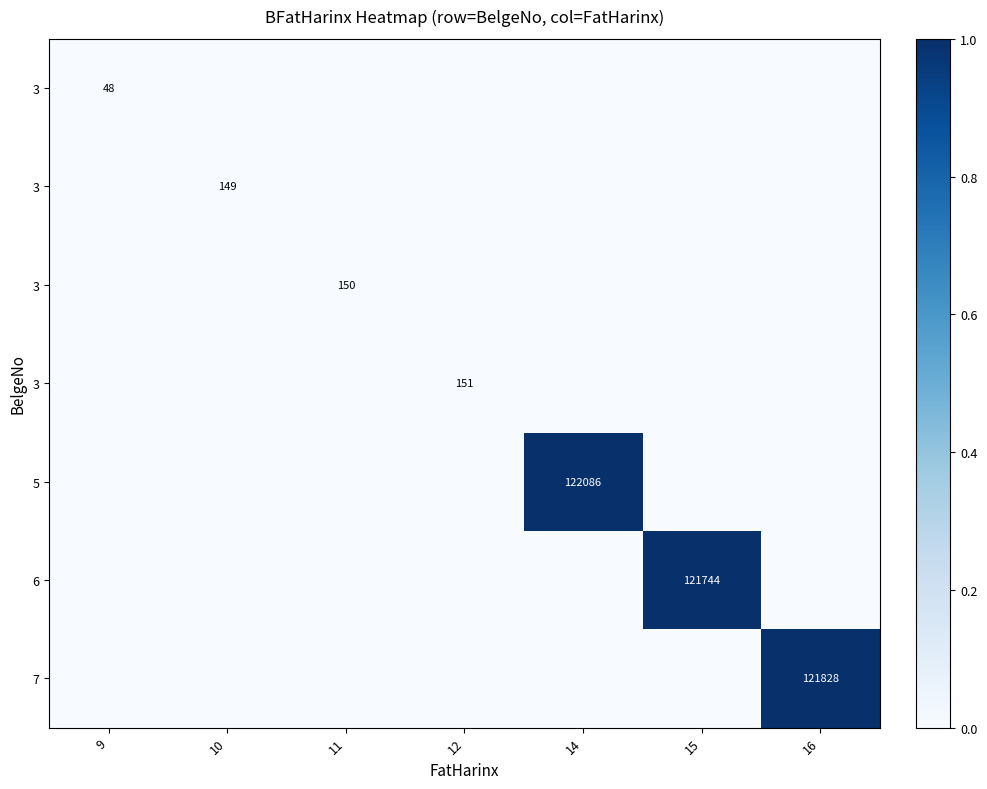

At how many categories does at least one series exceed 0?

7